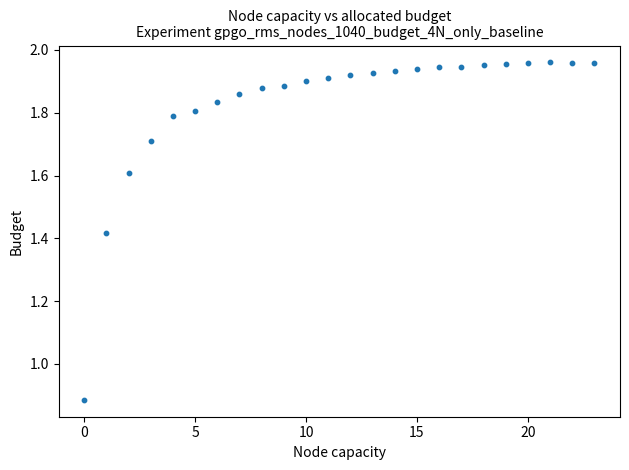

What is the range of Y values (max minus min)?

1.1